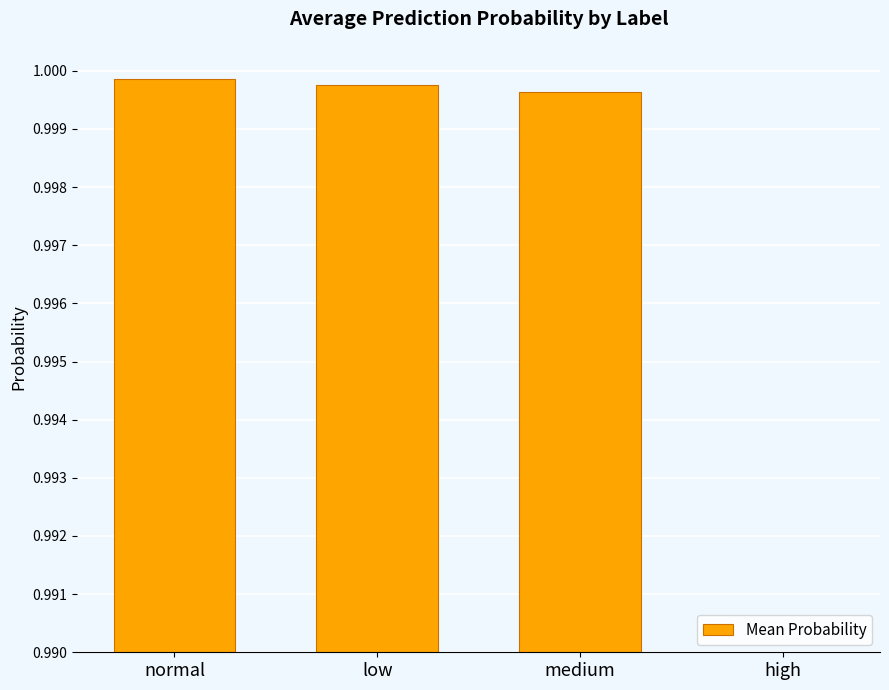

What is the approximate value at normal?

1.0